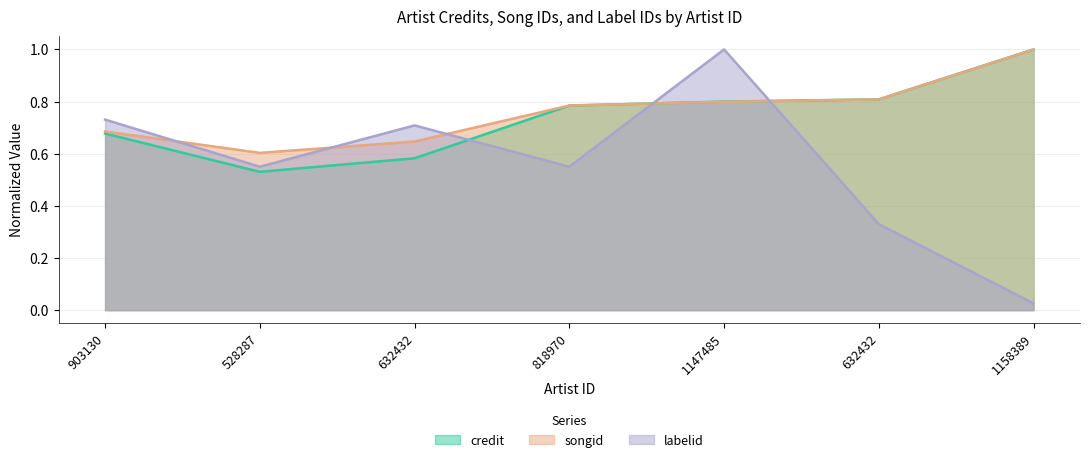

Which series ends up on top after the final intersection of credit and songid?

credit